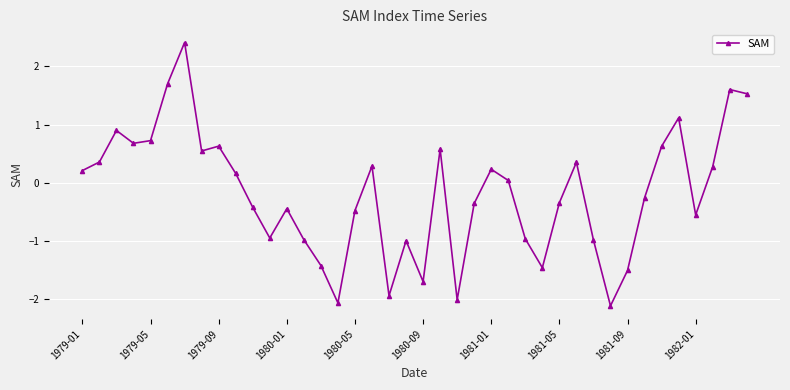

What is the smallest value displayed?

-2.1